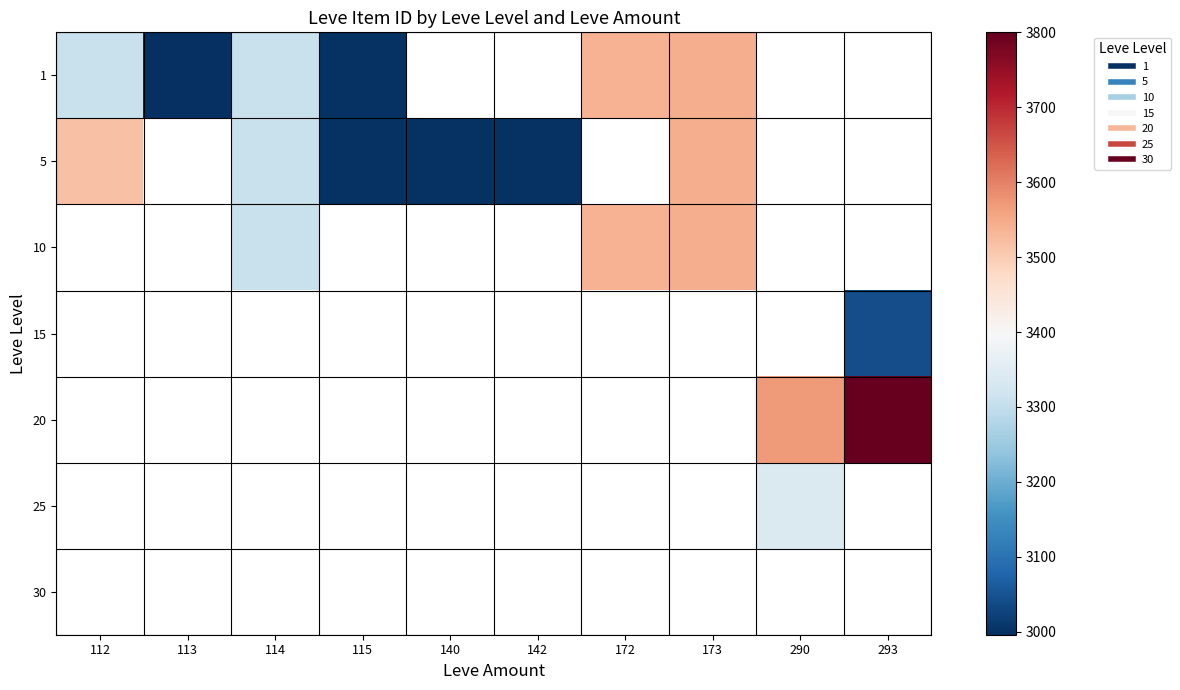

Which has a higher value, 140 or 113?

113